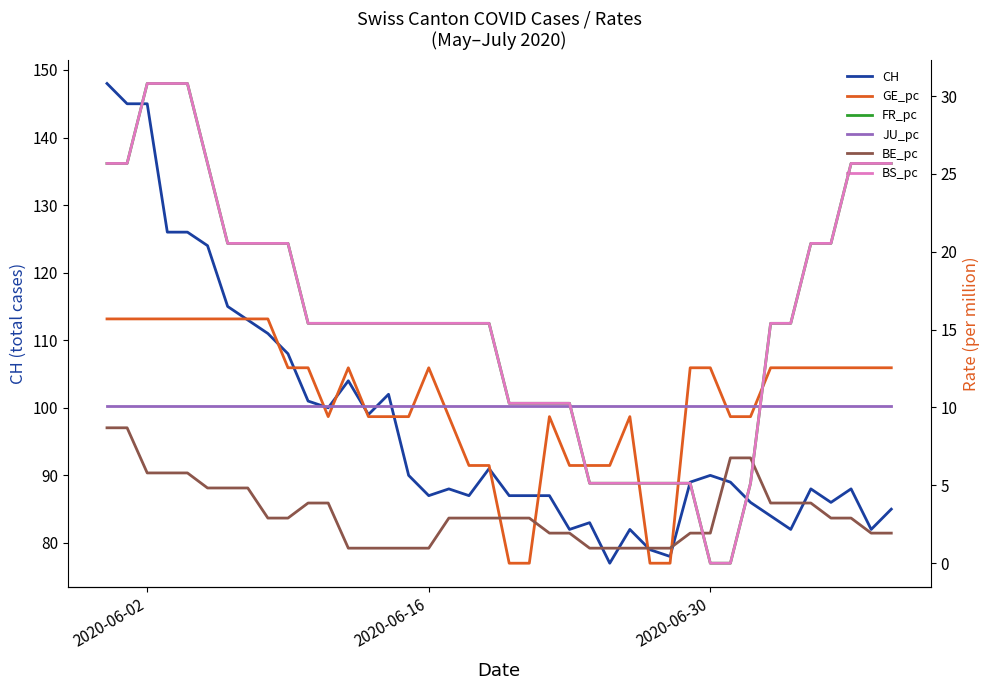

True or false: BE_pc and CH cross at least once.

False